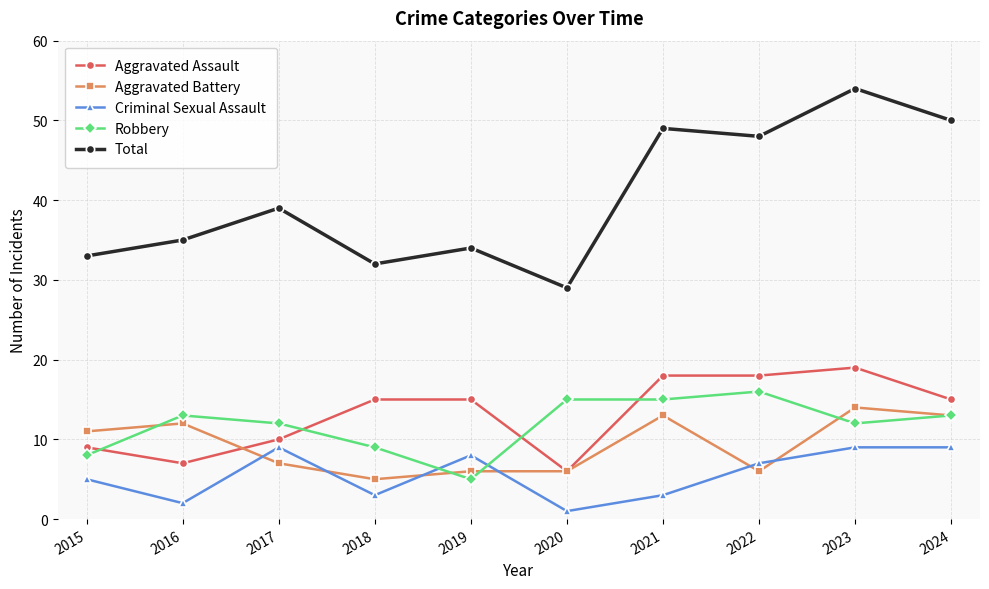

What is the spread (max minus min) of values at 2016?

33